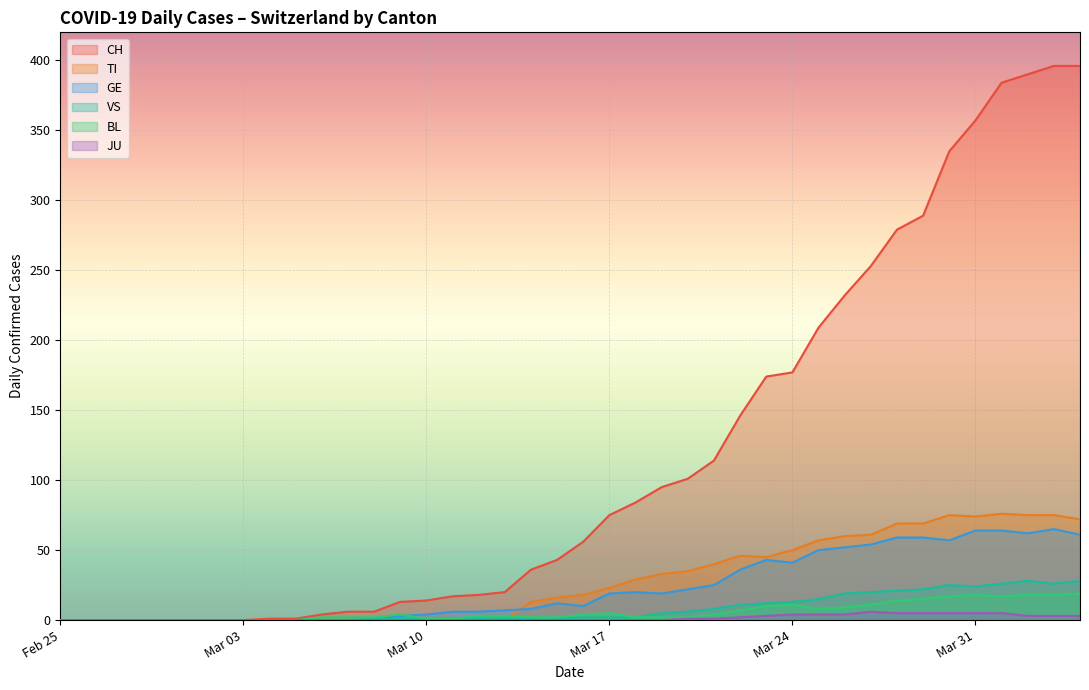

What is the difference between the highest and lowest values at 2020-03-21?

113